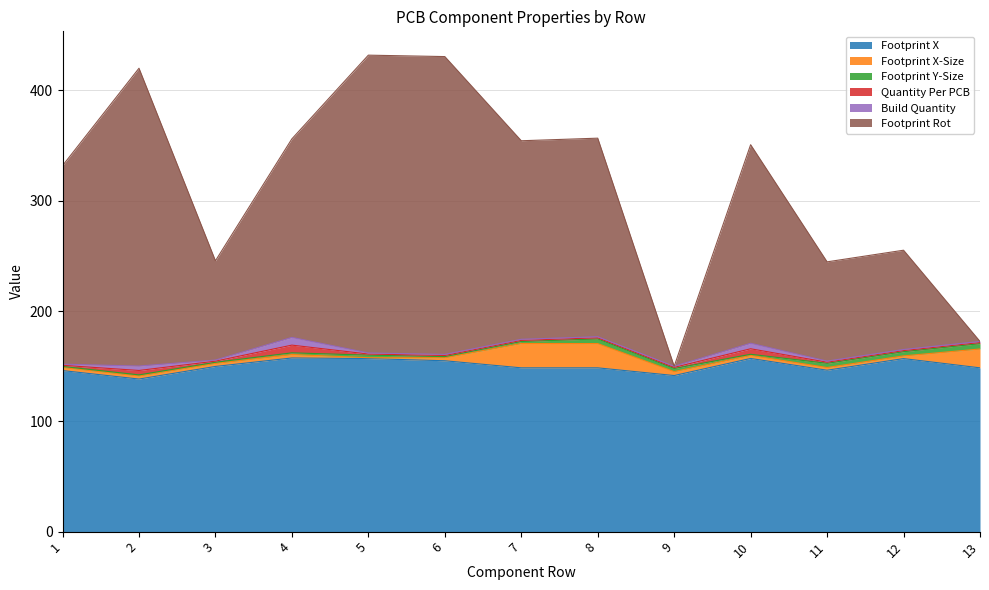

Reading left to right, extract all data points from this chart.

Footprint X: 1=146.0	2=138.3	3=149.8	4=157.5	5=156.9	6=154.9	7=148.5	8=148.5	9=141.5	10=157.0	11=146.3	12=156.9	13=148.5
Footprint X-Size: 1=2.8	2=2.8	3=2.8	4=3.1	5=0.8	6=2.8	7=22.1	8=22.0	9=3.6	10=2.8	11=2.5	12=2.5	13=17.1
Footprint Y-Size: 1=1.0	2=1.0	3=1.0	4=1.5	5=2.3	6=1.0	7=1.8	8=4.2	9=2.8	10=1.0	11=3.8	12=3.8	13=4.8
Quantity Per PCB: 1=1.0	2=4.0	3=1.0	4=7.0	5=1.0	6=1.0	7=1.0	8=1.0	9=1.0	10=5.0	11=1.0	12=1.0	13=1.0
Build Quantity: 1=1.0	2=4.0	3=1.0	4=7.0	5=1.0	6=1.0	7=1.0	8=1.0	9=1.0	10=5.0	11=1.0	12=1.0	13=1.0
Footprint Rot: 1=180.0	2=270.0	3=90.0	4=180.0	5=270.0	6=270.0	7=180.0	8=180.0	9=0.0	10=180.0	11=90.0	12=90.0	13=0.0